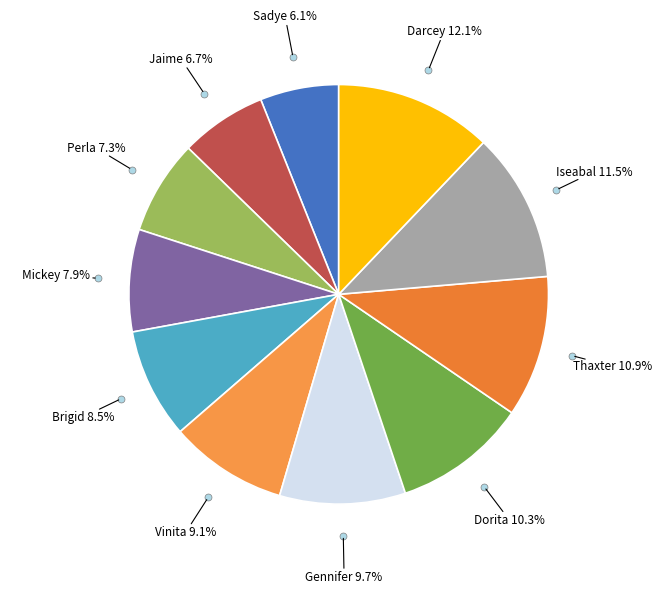

How many slices are in this pie chart?

11